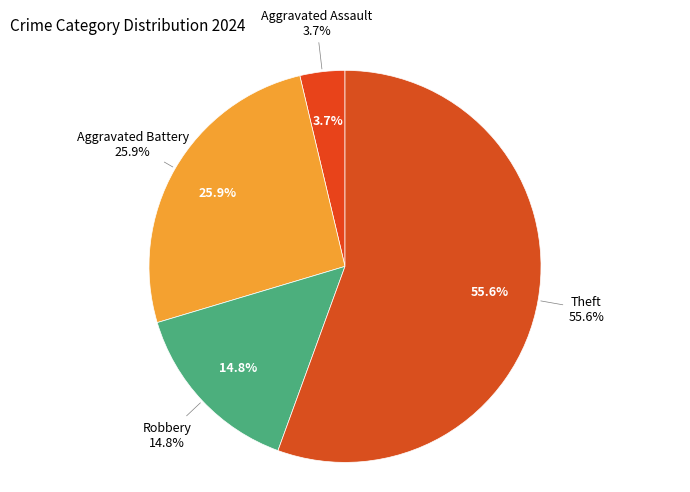

Which has a higher value, Aggravated Battery or Robbery?

Aggravated Battery